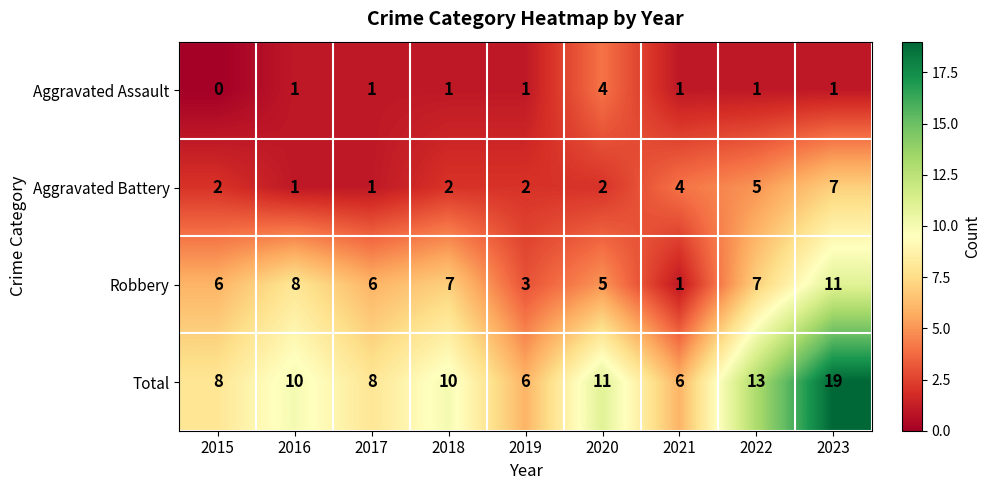

What is the difference between the highest and lowest values at 2023?

18